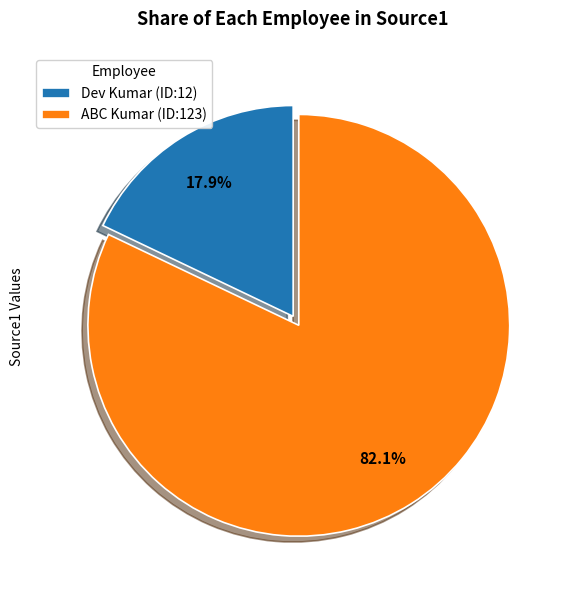

What percentage is the Dev Kumar (ID:12) slice, to the nearest percent?

18%